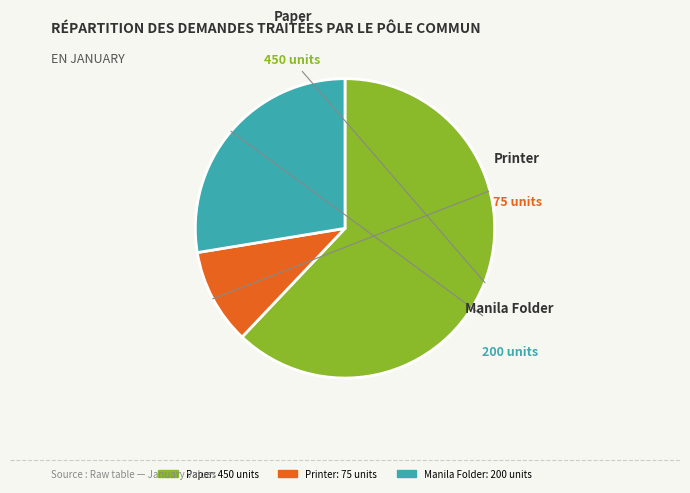

Rank the categories by value from lowest to highest.

Printer, Manila Folder, Paper